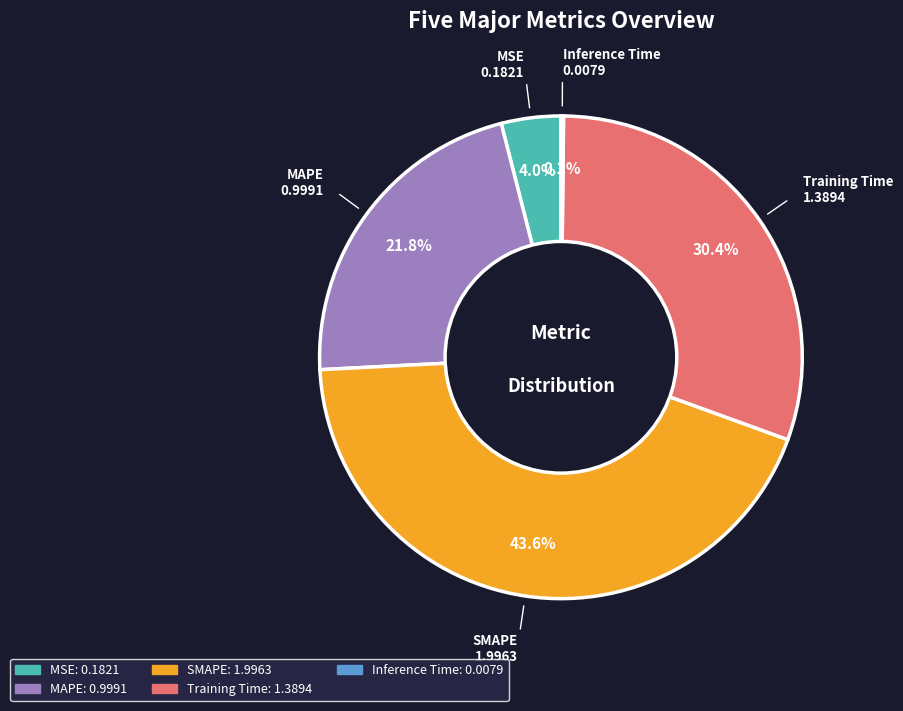

Is it true that SMAPE is 44% of the pie?

True